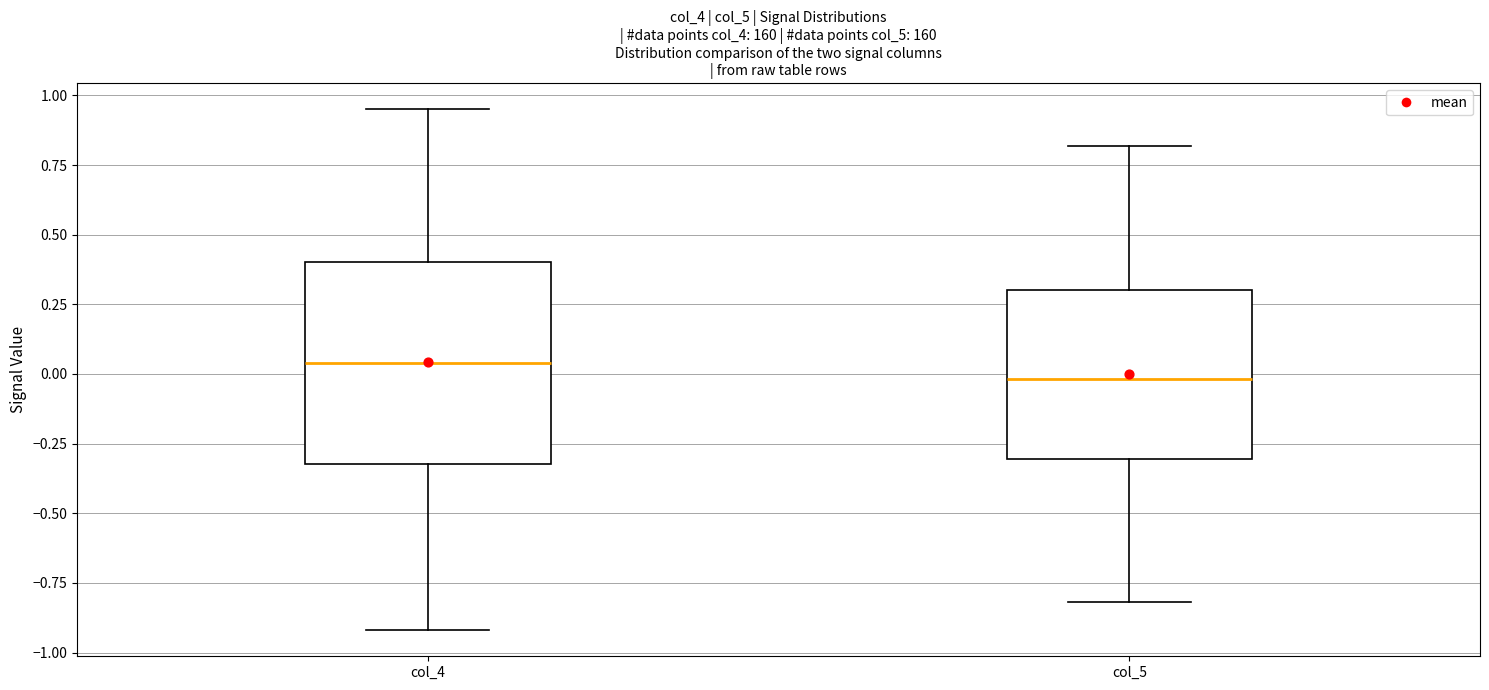

Where is the lower edge of the box for col_5 on the y-axis? The values are not printed on the chart, so give them approximately, as read against the axis.

-0.30